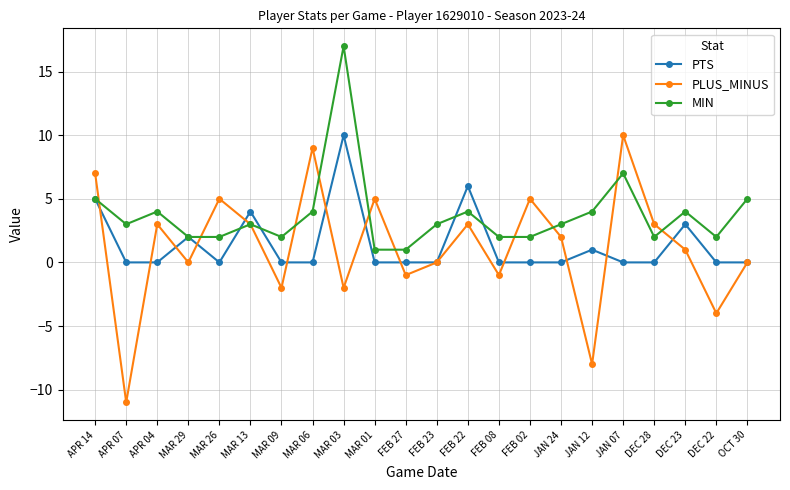

What is the label of the 17th point from the right?

MAR 13